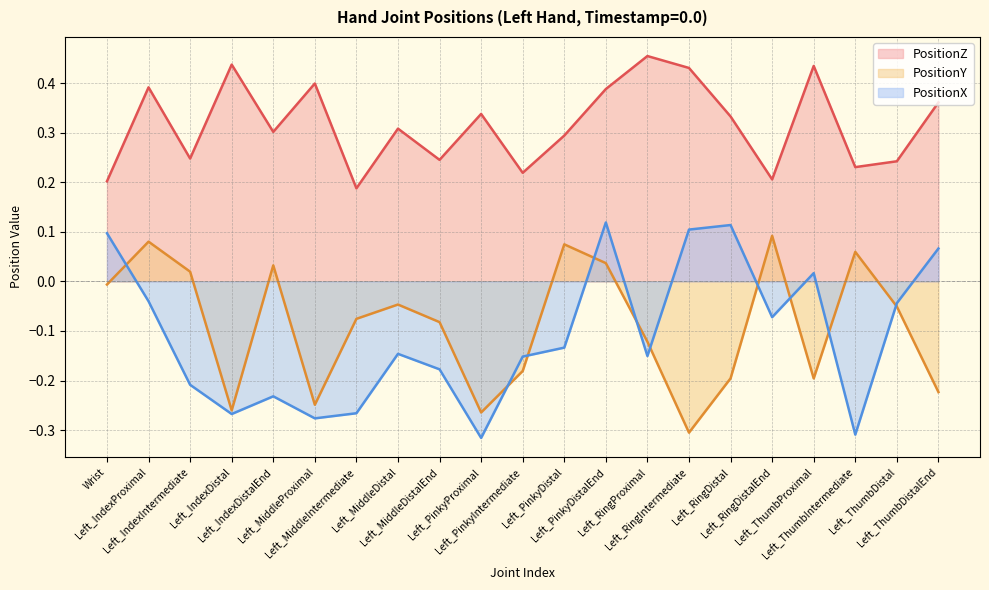

Reading left to right, what are all the values shown in this chart?

PositionX: Wrist=0.1	Left_IndexProximal=-0.0	Left_IndexIntermediate=-0.2	Left_IndexDistal=-0.3	Left_IndexDistalEnd=-0.2	Left_MiddleProximal=-0.3	Left_MiddleIntermediate=-0.3	Left_MiddleDistal=-0.1	Left_MiddleDistalEnd=-0.2	Left_PinkyProximal=-0.3	Left_PinkyIntermediate=-0.2	Left_PinkyDistal=-0.1	Left_PinkyDistalEnd=0.1	Left_RingProximal=-0.2	Left_RingIntermediate=0.1	Left_RingDistal=0.1	Left_RingDistalEnd=-0.1	Left_ThumbProximal=0.0	Left_ThumbIntermediate=-0.3	Left_ThumbDistal=-0.0	Left_ThumbDistalEnd=0.1
PositionY: Wrist=-0.0	Left_IndexProximal=0.1	Left_IndexIntermediate=0.0	Left_IndexDistal=-0.3	Left_IndexDistalEnd=0.0	Left_MiddleProximal=-0.2	Left_MiddleIntermediate=-0.1	Left_MiddleDistal=-0.0	Left_MiddleDistalEnd=-0.1	Left_PinkyProximal=-0.3	Left_PinkyIntermediate=-0.2	Left_PinkyDistal=0.1	Left_PinkyDistalEnd=0.0	Left_RingProximal=-0.1	Left_RingIntermediate=-0.3	Left_RingDistal=-0.2	Left_RingDistalEnd=0.1	Left_ThumbProximal=-0.2	Left_ThumbIntermediate=0.1	Left_ThumbDistal=-0.1	Left_ThumbDistalEnd=-0.2
PositionZ: Wrist=0.2	Left_IndexProximal=0.4	Left_IndexIntermediate=0.2	Left_IndexDistal=0.4	Left_IndexDistalEnd=0.3	Left_MiddleProximal=0.4	Left_MiddleIntermediate=0.2	Left_MiddleDistal=0.3	Left_MiddleDistalEnd=0.2	Left_PinkyProximal=0.3	Left_PinkyIntermediate=0.2	Left_PinkyDistal=0.3	Left_PinkyDistalEnd=0.4	Left_RingProximal=0.5	Left_RingIntermediate=0.4	Left_RingDistal=0.3	Left_RingDistalEnd=0.2	Left_ThumbProximal=0.4	Left_ThumbIntermediate=0.2	Left_ThumbDistal=0.2	Left_ThumbDistalEnd=0.4